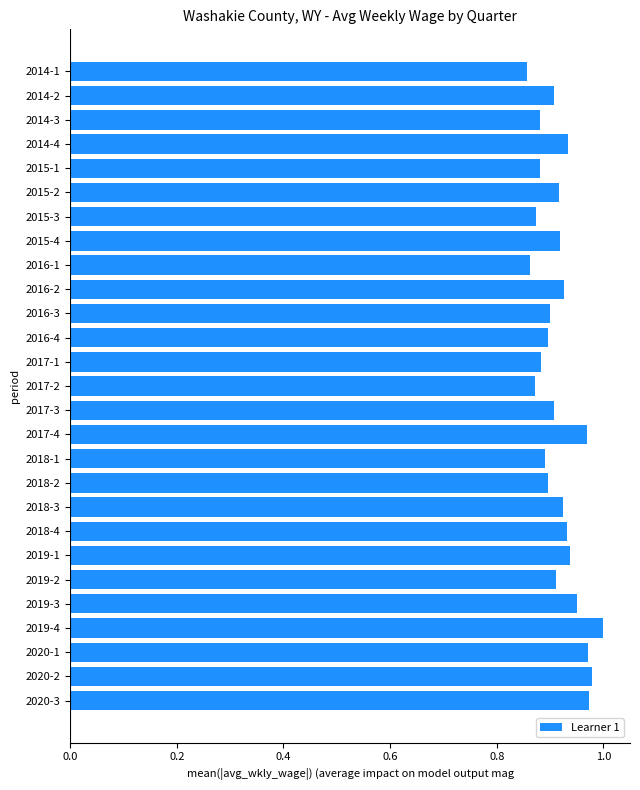

What position from the top is 2015-3?

7